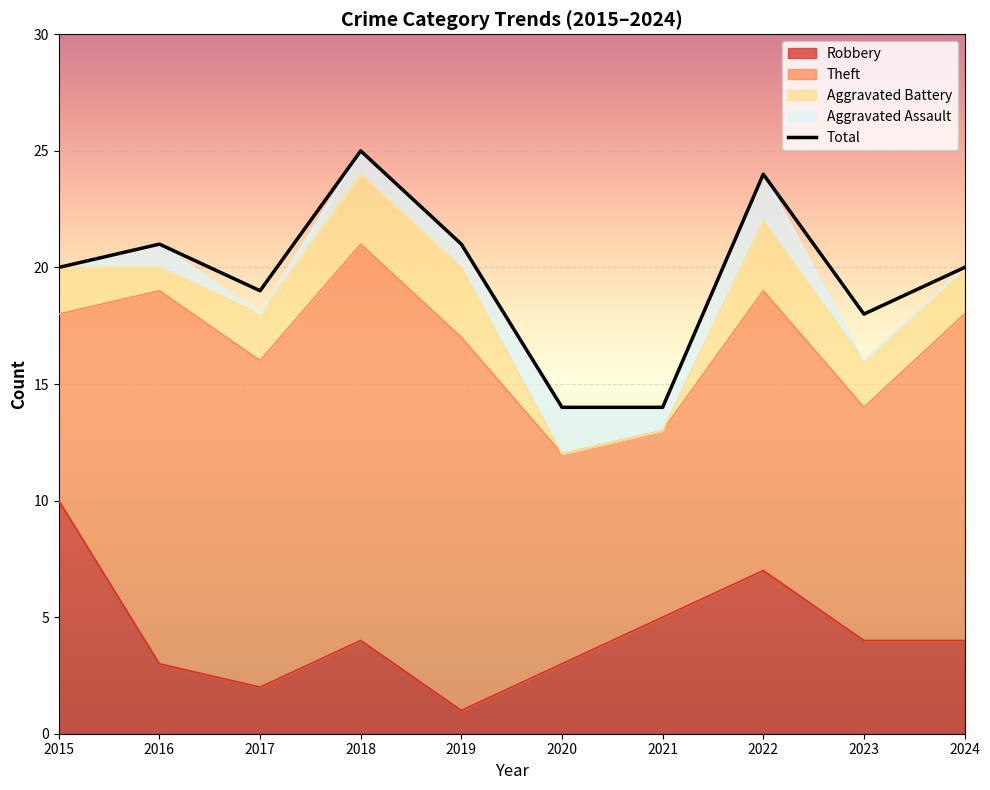

The value of Robbery at 2020 is 3. True or false?

True